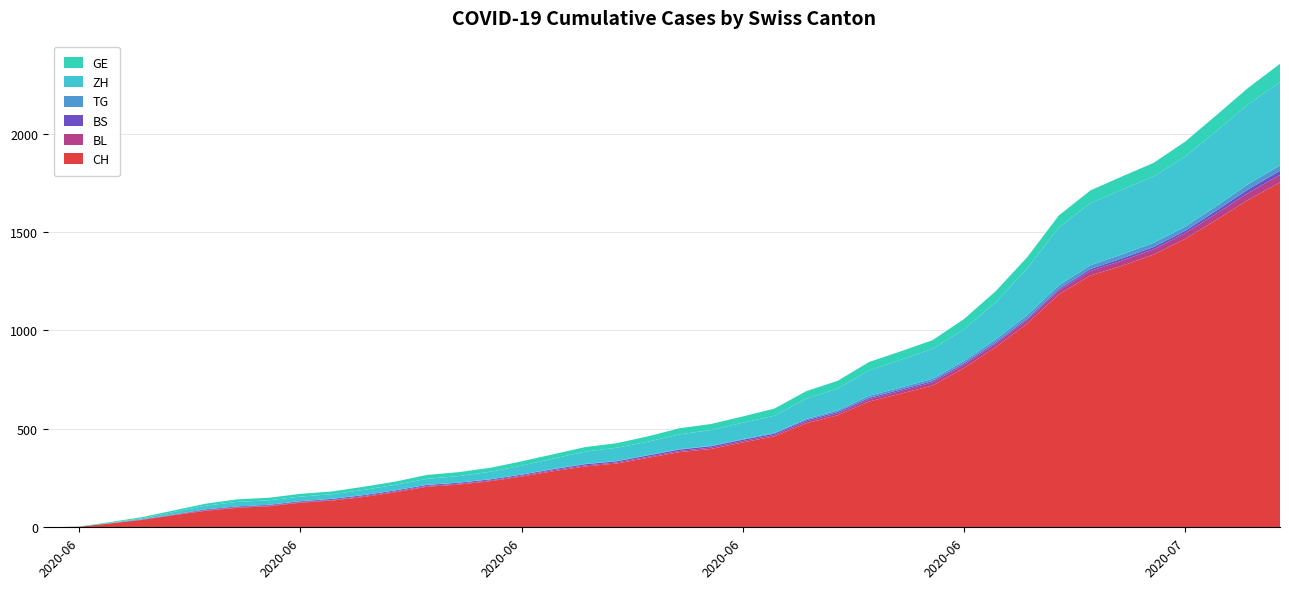

Reading left to right, list all the values displayed in this chart.

CH: 0	3	20	38	62	84	99	107	125	136	154	178	206	217	234	258	285	309	324	353	382	398	431	462	528	569	639	679	720	809	915	1035	1183	1279	1328	1385	1465	1563	1664	1752
BL: 0	0	1	2	2	3	3	3	3	3	4	4	4	4	4	4	5	5	5	5	6	7	7	7	9	10	12	14	16	17	17	18	19	23	27	27	29	32	35	38
BS: 0	0	0	1	1	4	4	4	4	5	5	5	5	5	5	5	5	6	6	7	7	7	7	7	7	7	7	7	7	7	7	7	8	10	11	12	12	15	18	21
TG: 0	0	0	0	0	0	0	0	1	1	1	1	1	1	1	1	2	2	2	2	2	2	3	4	6	8	10	10	11	12	15	18	19	19	20	21	21	23	27	27
ZH: 0	0	2	5	13	19	23	23	23	23	26	28	30	33	38	45	52	62	67	68	75	80	83	87	103	110	129	141	152	161	189	237	293	316	329	337	356	382	405	424
GE: 0	1	4	6	8	10	13	13	14	14	16	16	20	20	20	22	22	23	23	27	31	31	32	36	38	40	43	43	44	52	56	57	62	64	67	69	76	80	84	92